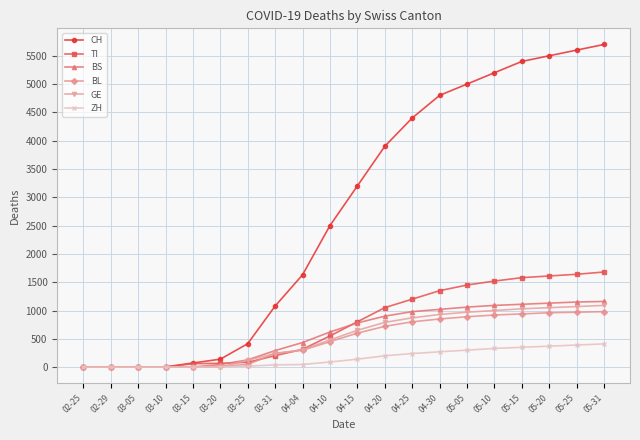

Which series changed the most between 03-10 and 05-10?

CH